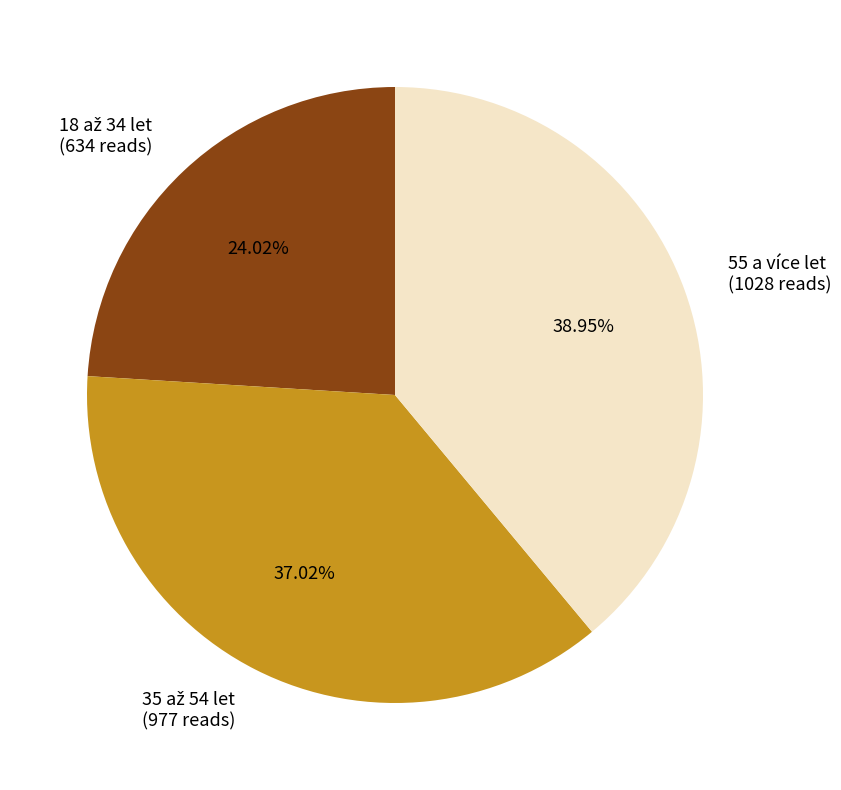

Is there a majority slice in this chart?

No